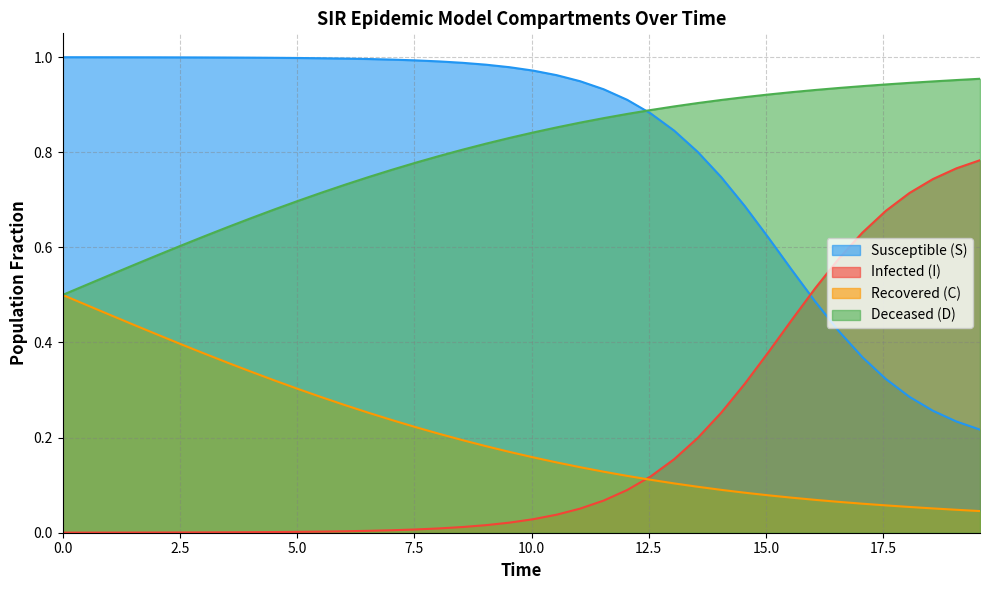

True or false: C and S cross at least once.

False